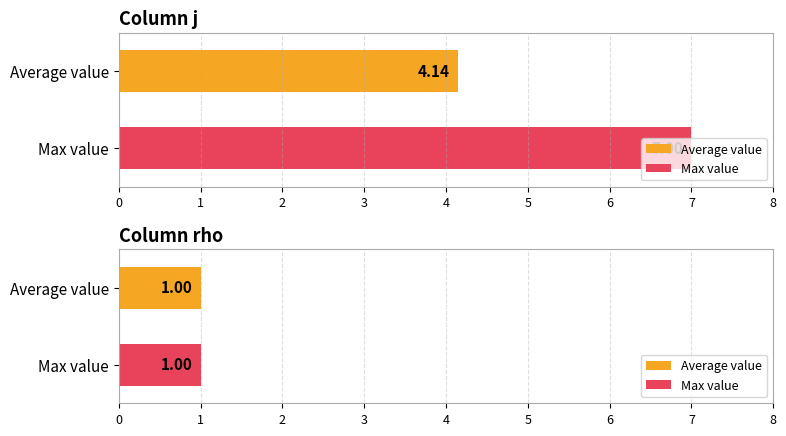

Is the value of j at s=2 (j=2) greater than the value of rho at s=5 (j=7)?

Yes